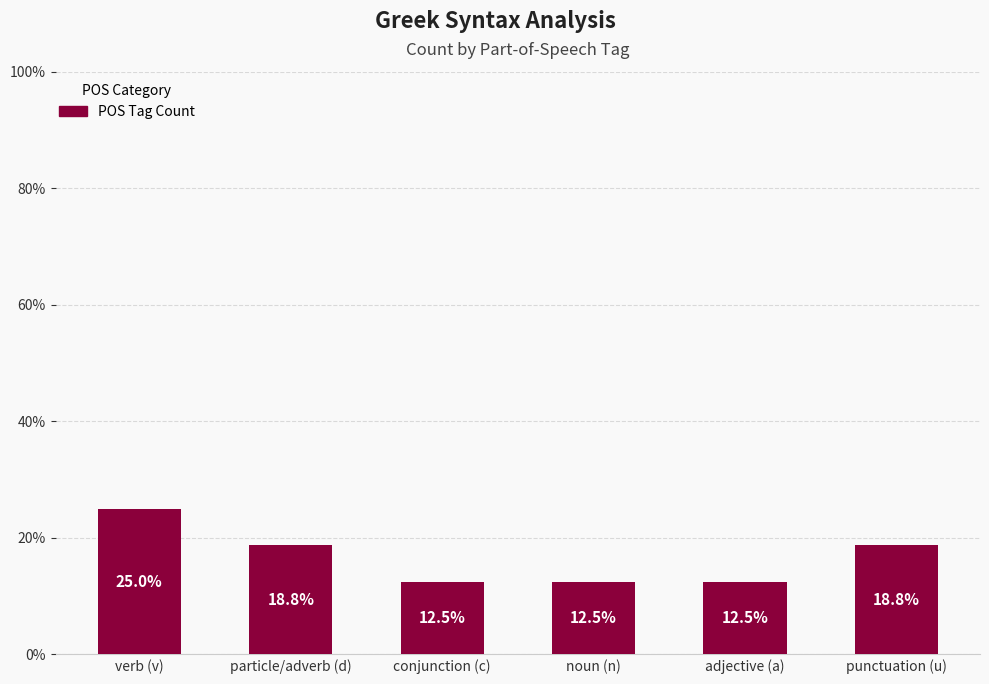

What is the sum of all values?

100.0